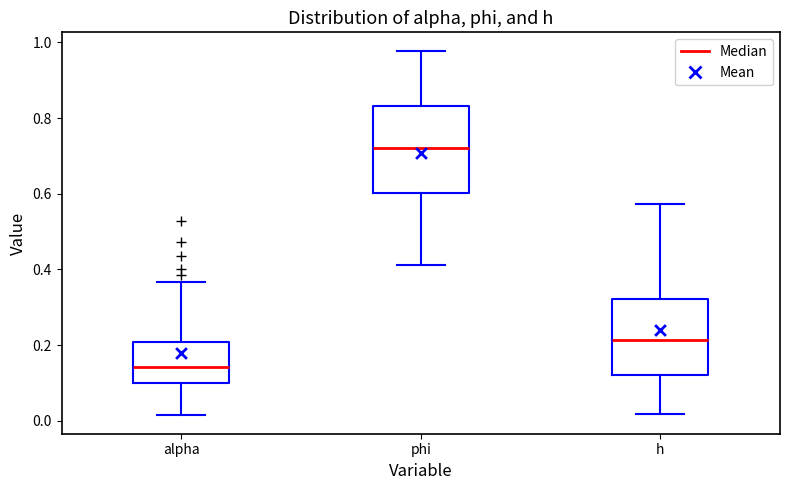

Reading left to right, transcribe this box plot: for each box, give where its median line is, the range the box spans, and where its two whiskers end, as read against the y-axis. The values are not printed on the chart, so give them approximately, as read against the axis.

alpha: median 0.14, box 0.10 to 0.20, whiskers 0.02 to 0.36
phi: median 0.72, box 0.60 to 0.84, whiskers 0.42 to 0.98
h: median 0.22, box 0.12 to 0.32, whiskers 0.02 to 0.58